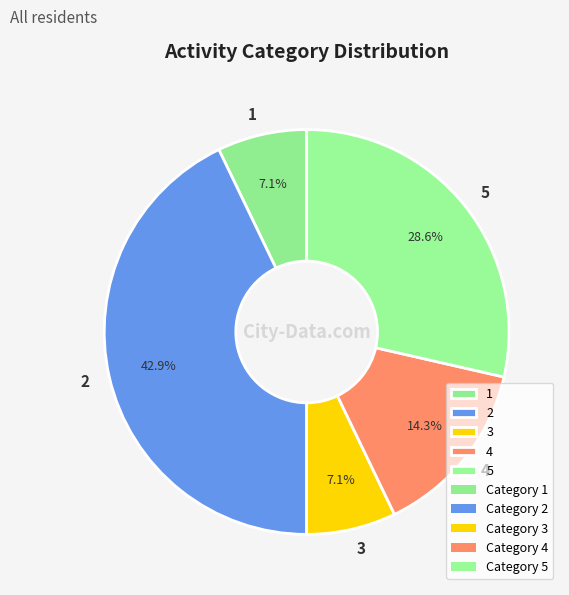

Count the number of slices in the pie.

5